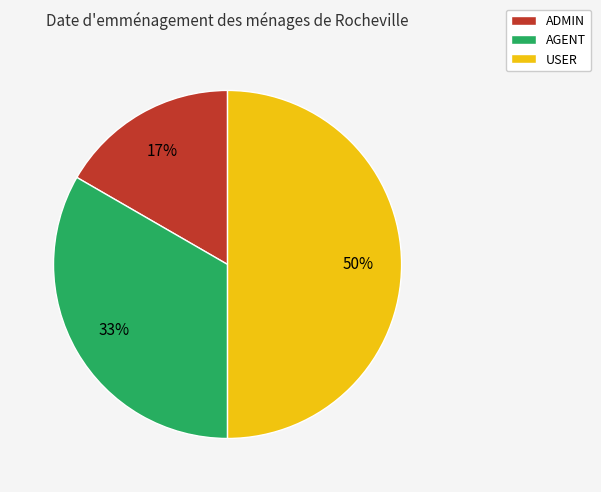

Is it true that USER is 43% of the pie?

False